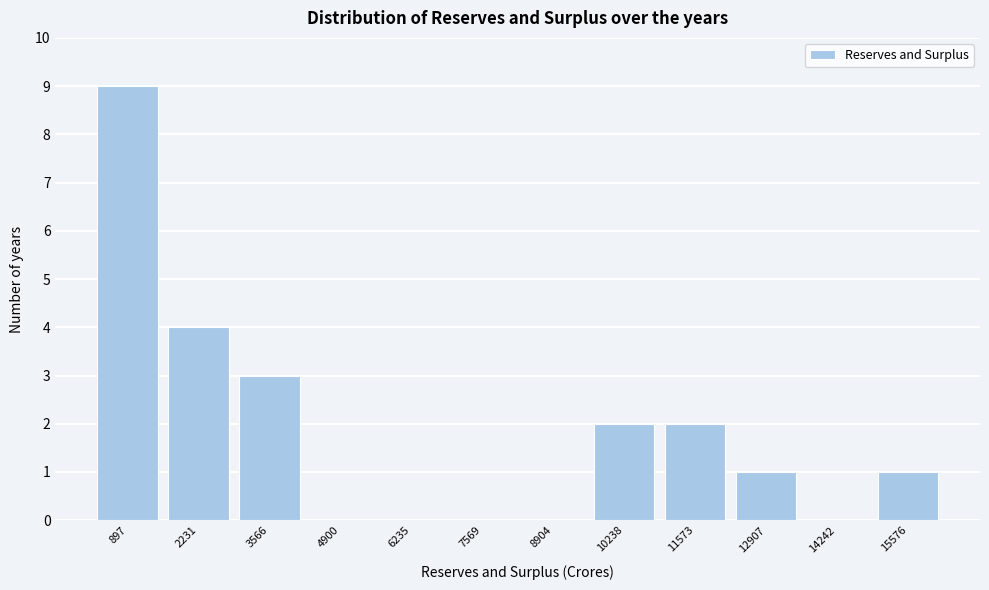

Reading right to left, extract all data points from this chart.

15576=1	14242=0	12907=1	11573=2	10238=2	8904=0	7569=0	6235=0	4900=0	3566=3	2231=4	897=9